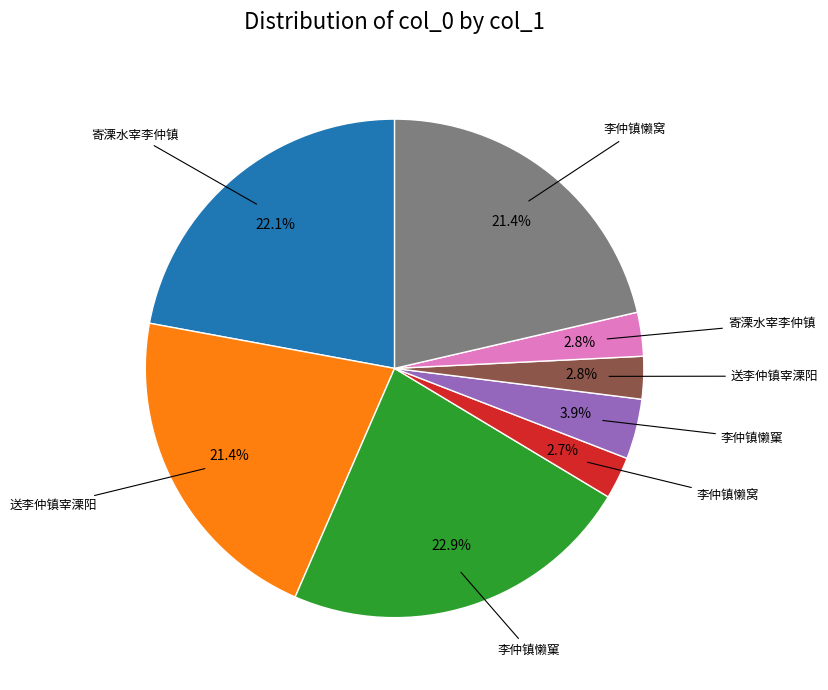

Does any single category account for the majority?

No